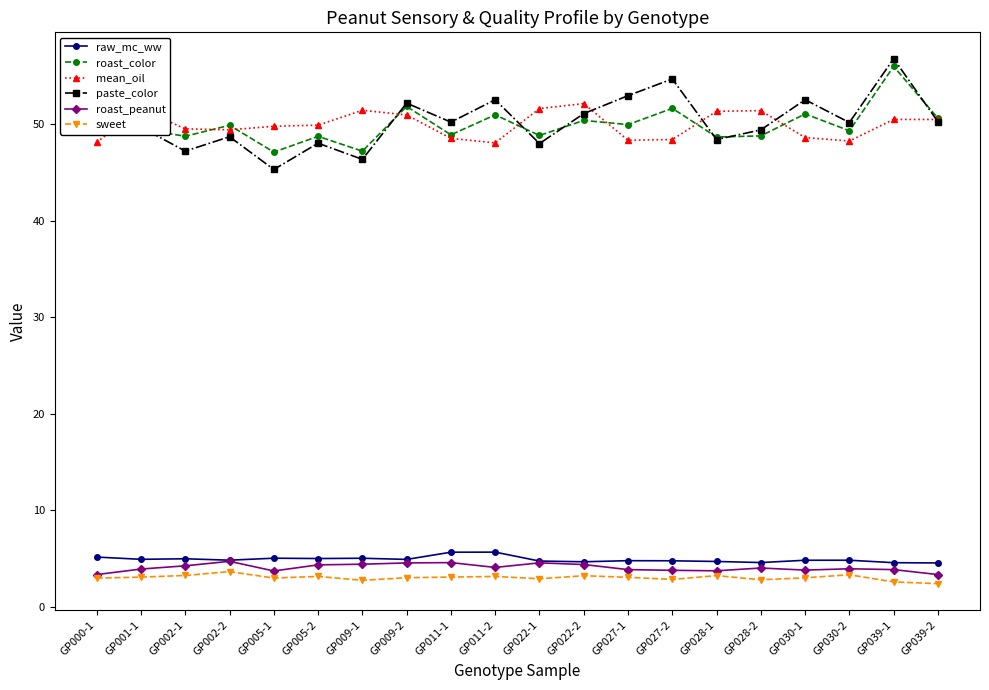

What is the minimum value shown in the chart?

2.4